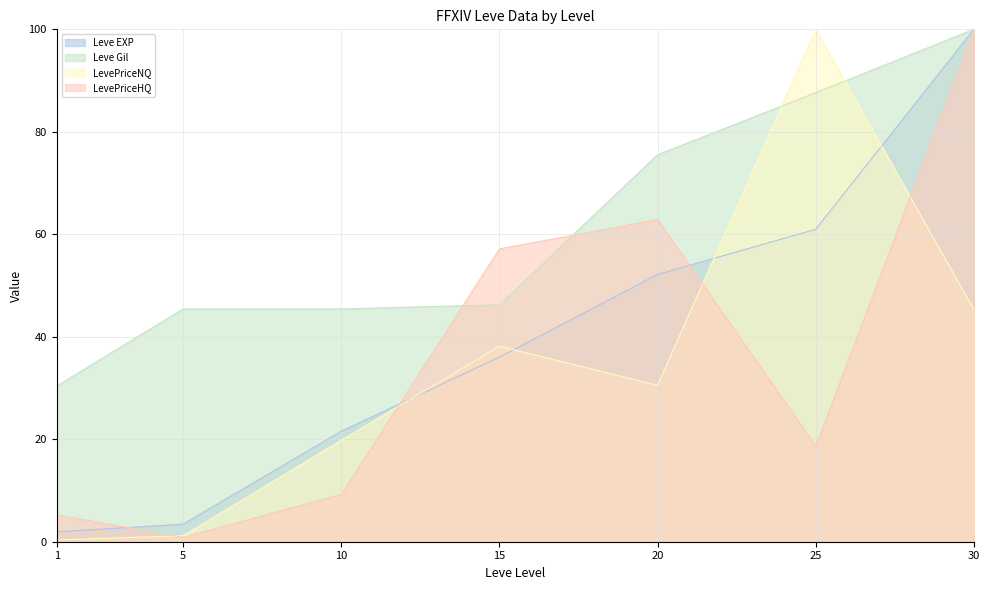

Reading left to right, what are all the values shown in this chart?

Leve EXP: 1=1.9	5=3.4	10=21.6	15=36.0	20=52.2	25=61.0	30=100.0
Leve Gil: 1=30.4	5=45.4	10=45.4	15=46.2	20=75.5	25=87.6	30=100.0
LevePriceNQ: 1=0.3	5=1.2	10=19.8	15=38.2	20=30.5	25=100.0	30=45.3
LevePriceHQ: 1=5.2	5=0.9	10=9.2	15=57.2	20=62.9	25=18.7	30=100.0